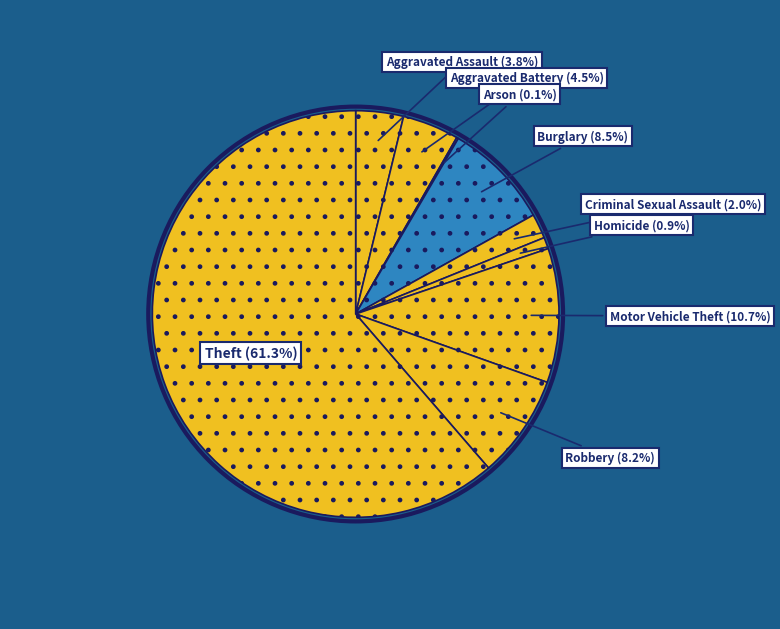

Count the number of slices in the pie.

9